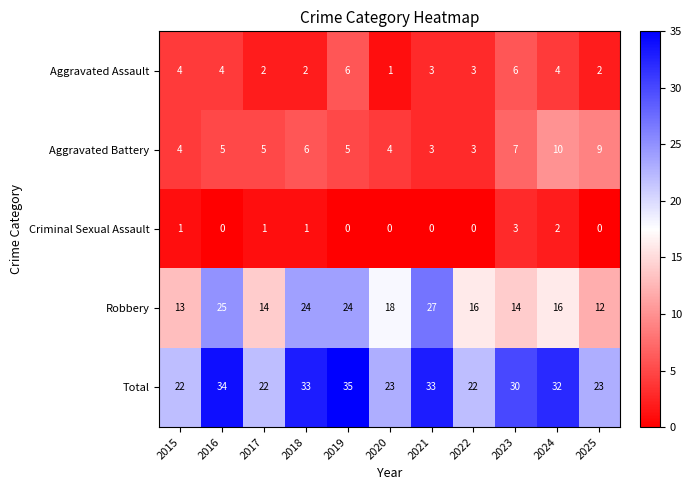

What is the maximum value for Robbery?

27